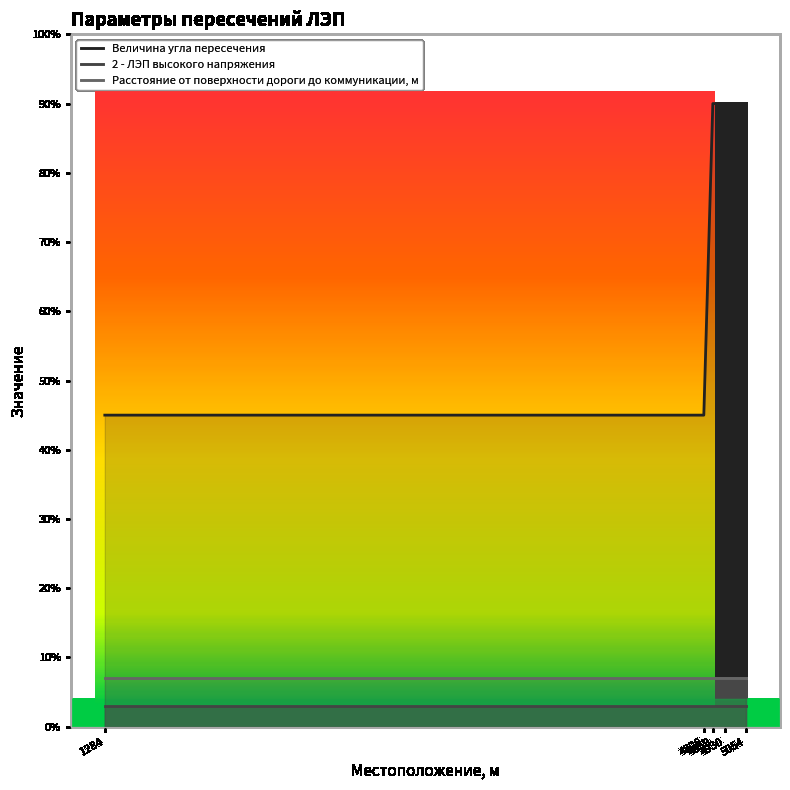

Which series has the largest total across all categories?

Величина угла пересечения